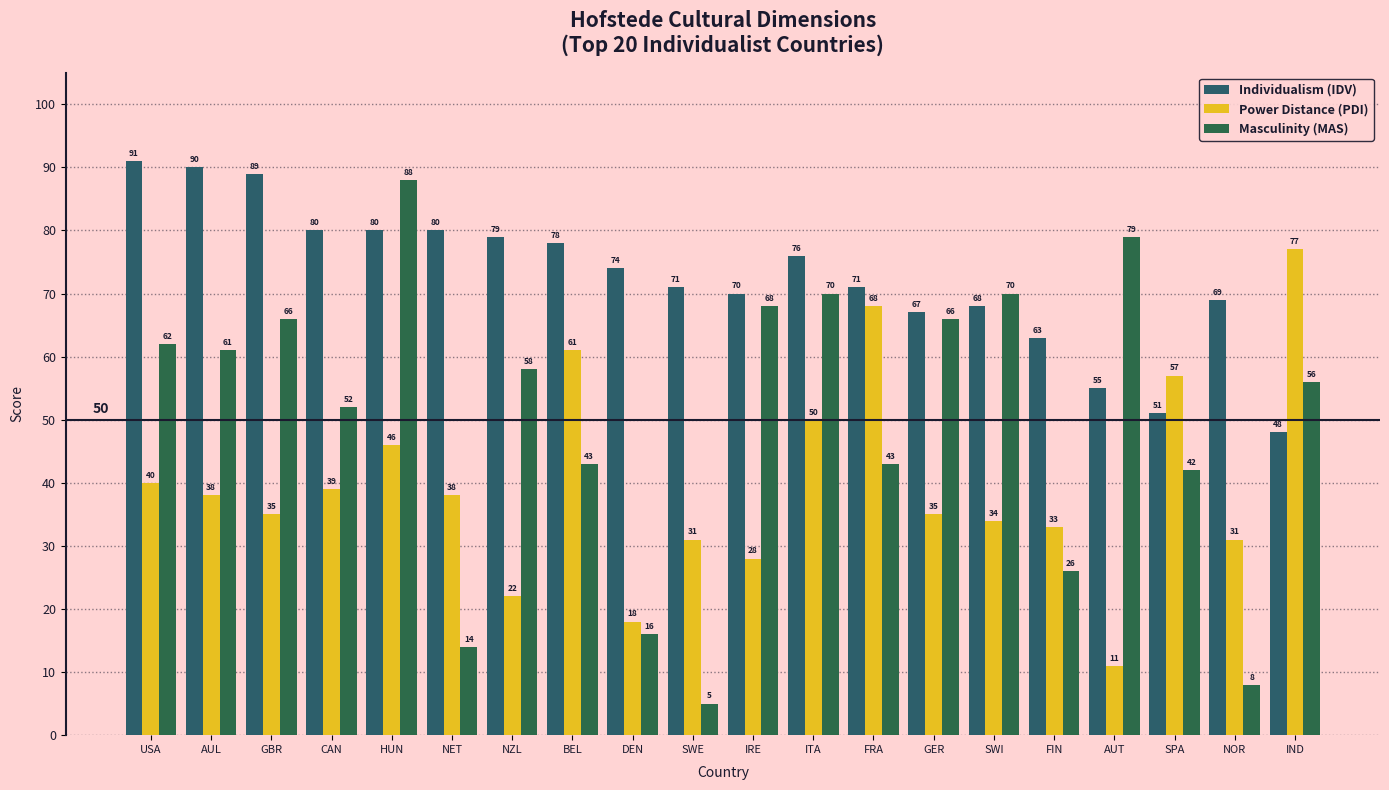

What is the greatest value displayed?

91